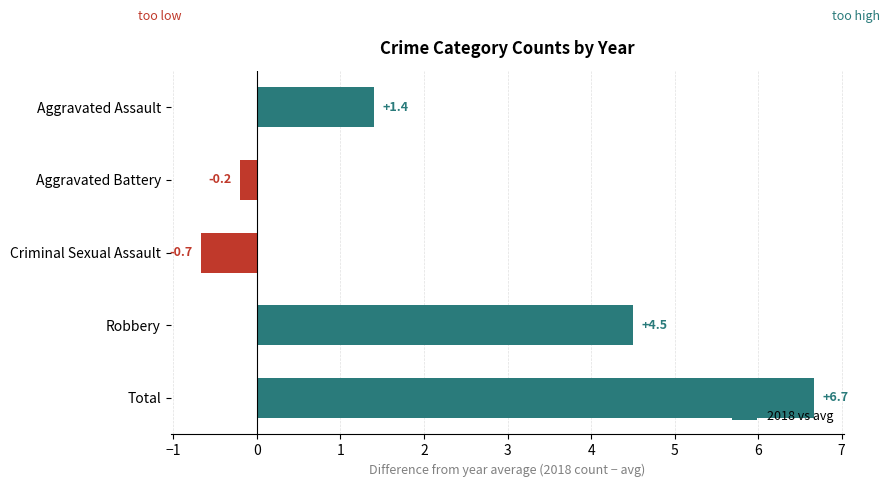

The chart shows a value of 1.4 at Aggravated Assault. True or false?

True